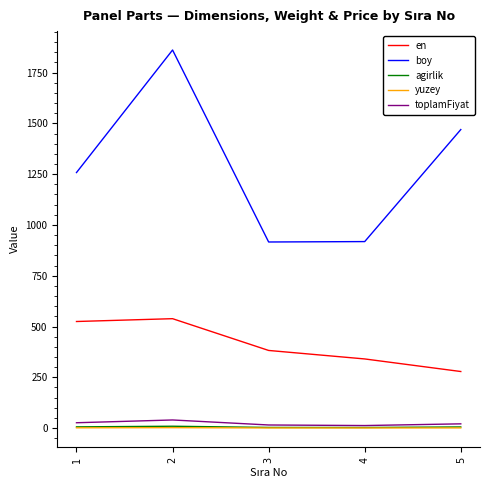

At which label does agirlik first exceed 5?

1